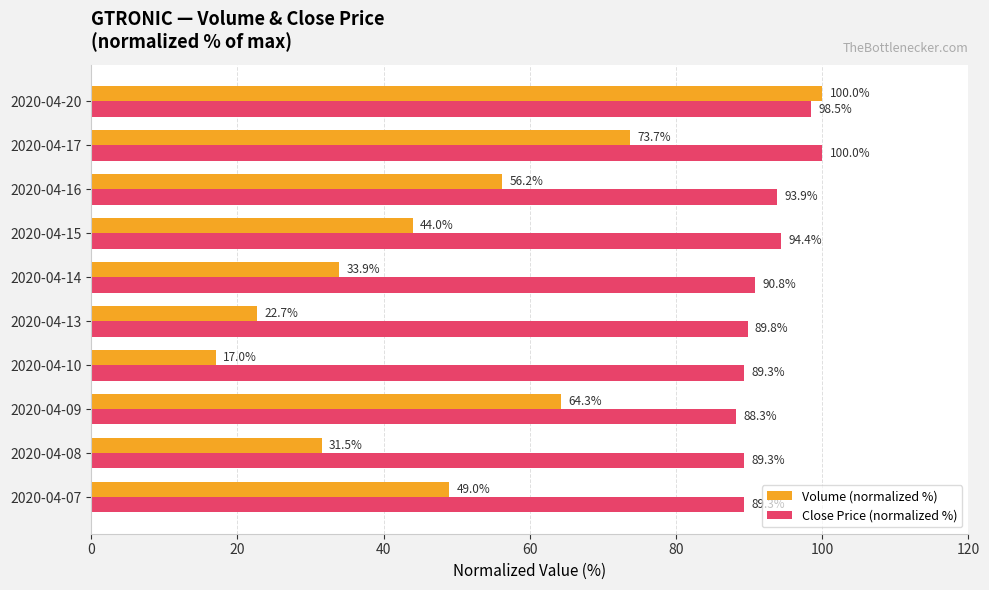

At how many categories does at least one series exceed 72?

10